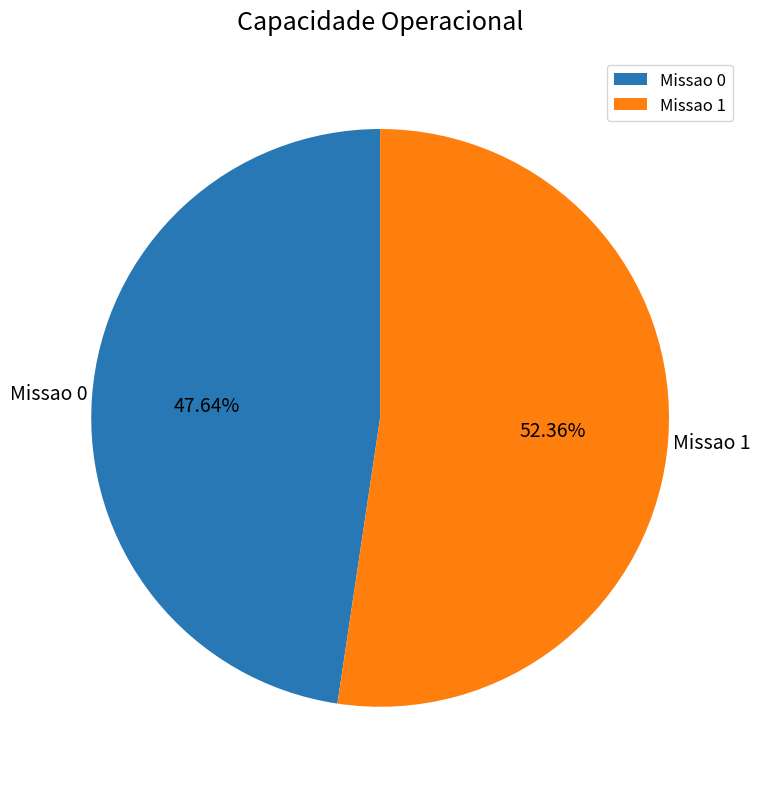

What percentage is NOT represented by Missao 1?

47.6%